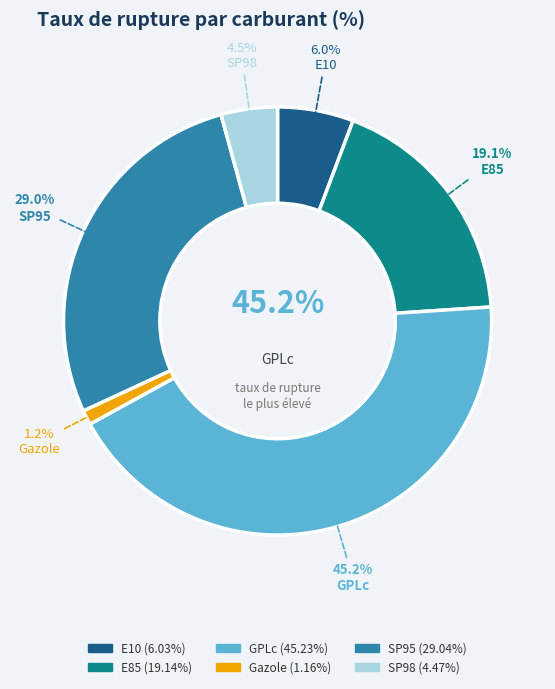

Which category has the smallest portion of the pie?

Gazole